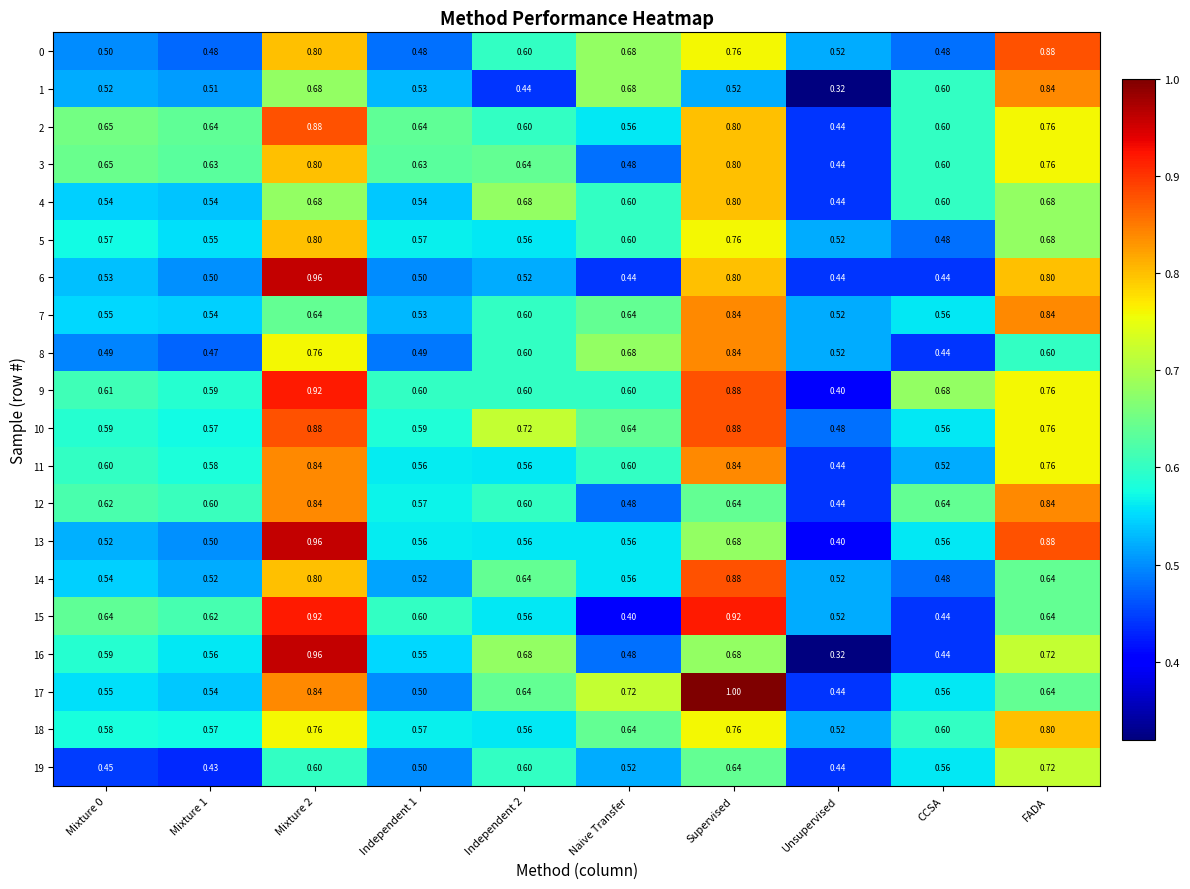

What is the maximum value shown in the chart?

1.0